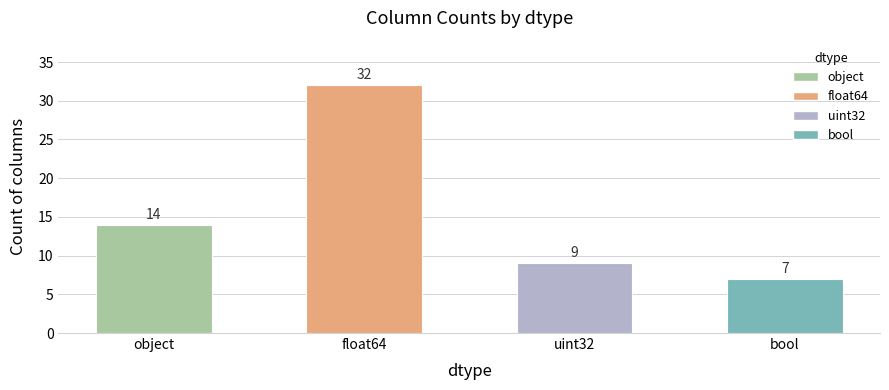

The value at uint32 is 9. True or false?

True